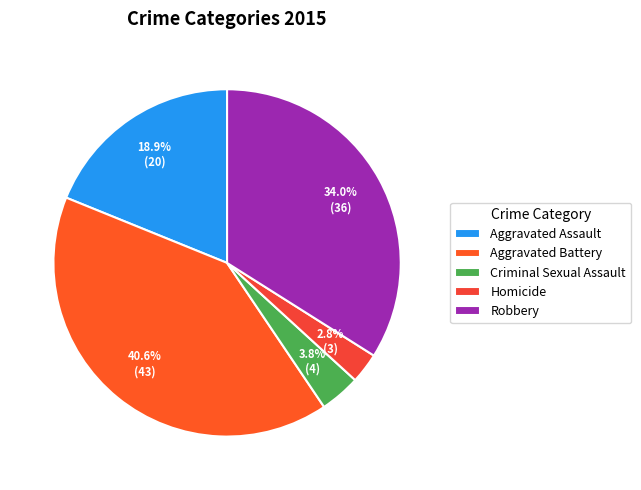

To the nearest percent, what is the difference between the Robbery and Criminal Sexual Assault slice percentages?

30%